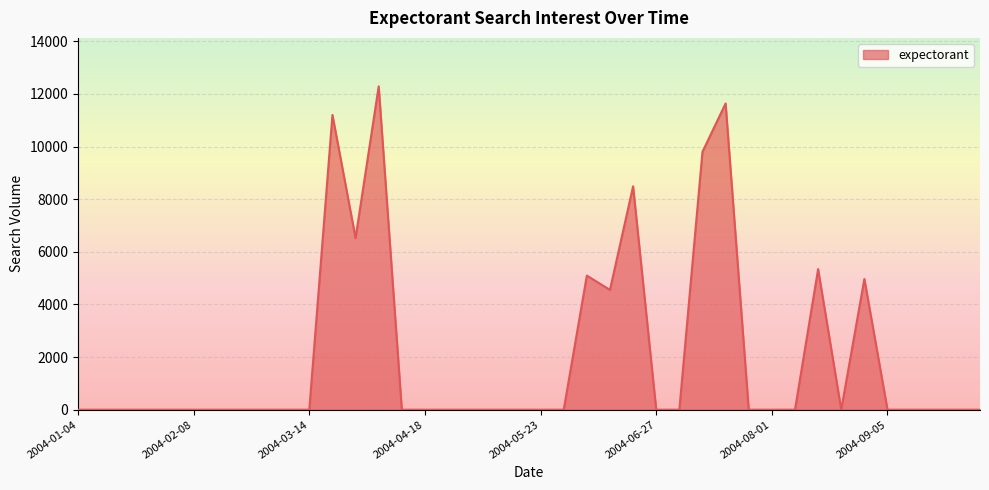

Reading left to right, what are all the values shown in this chart?

0.0	0.0	0.0	0.0	0.0	0.0	0.0	0.0	0.0	0.0	0.0	11197.9	6522.1	12284.2	0.0	0.0	0.0	0.0	0.0	0.0	0.0	0.0	5095.0	4551.5	8486.6	0.0	0.0	9799.5	11635.9	0.0	0.0	0.0	5340.8	0.0	4967.0	0.0	0.0	0.0	0.0	0.0